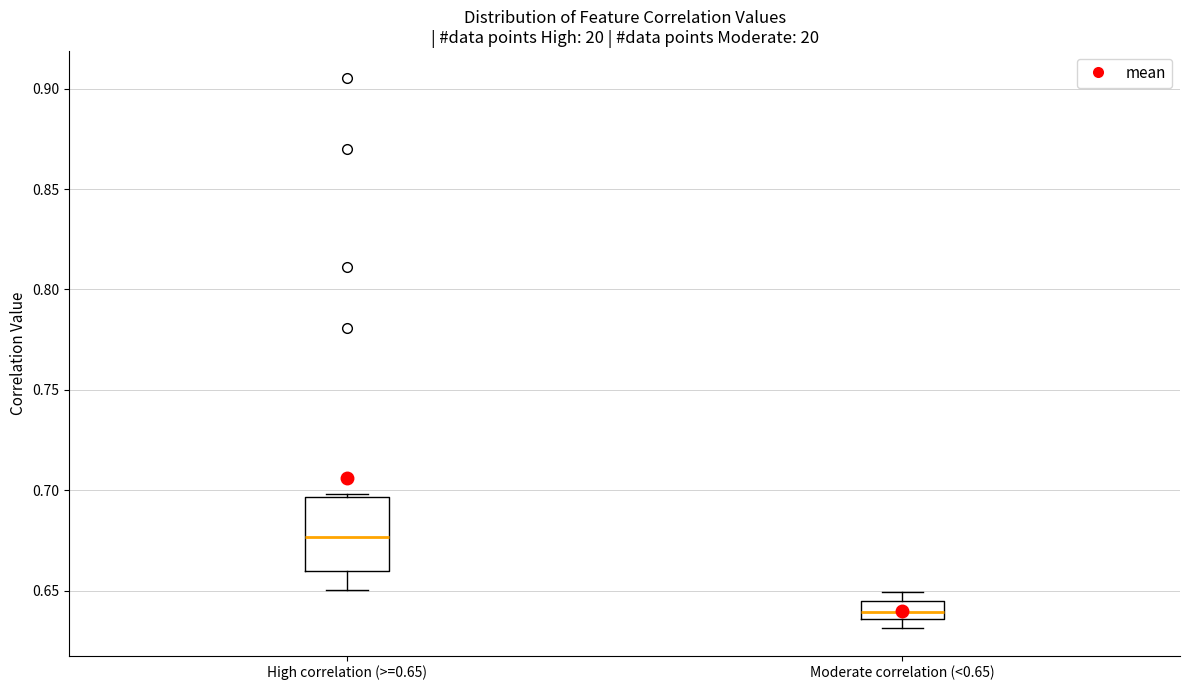

Reading left to right, read every box against the y-axis: the position of its median line, the range the box covers, and the ends of its whiskers. The values are not printed on the chart, so give them approximately, as read against the axis.

High correlation (>=0.65): median 0.675, box 0.660 to 0.695, whiskers 0.650 to 0.700
Moderate correlation (<0.65): median 0.640, box 0.635 to 0.645, whiskers 0.630 to 0.650